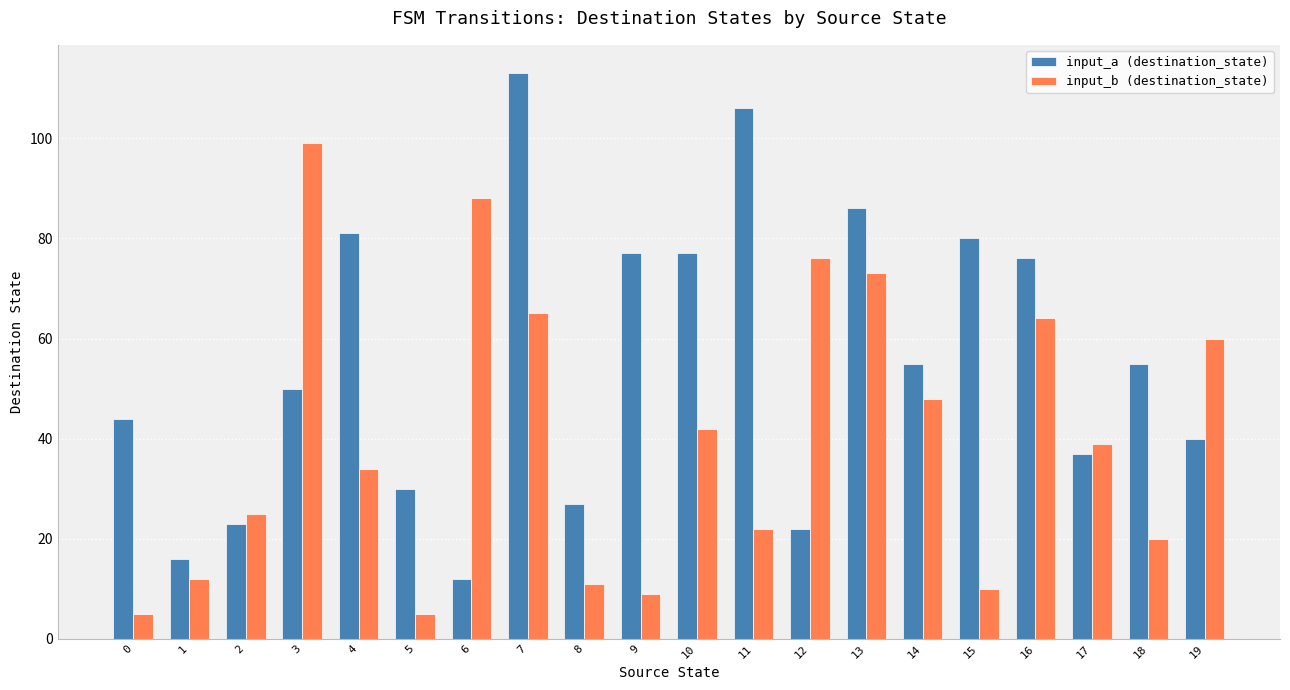

List the series in order of their overall mean, highest first.

input_a (destination_state), input_b (destination_state)